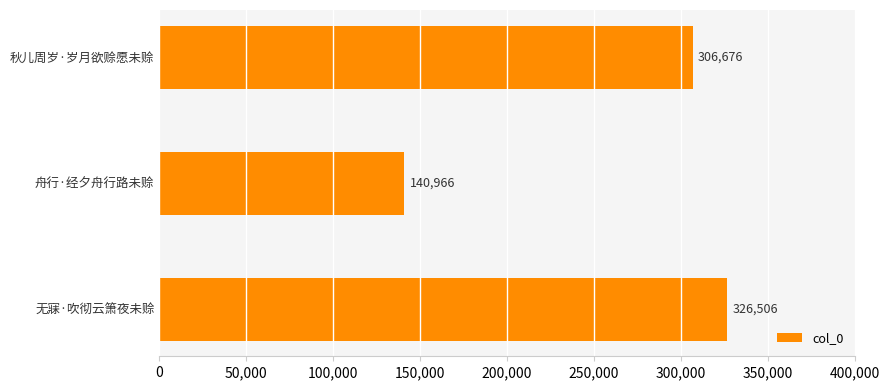

Reading bottom to top, what are all the values shown in this chart?

无寐·吹彻云箫夜未赊=326506	舟行·经夕舟行路未赊=140966	秋儿周岁·岁月欲赊愿未赊=306676